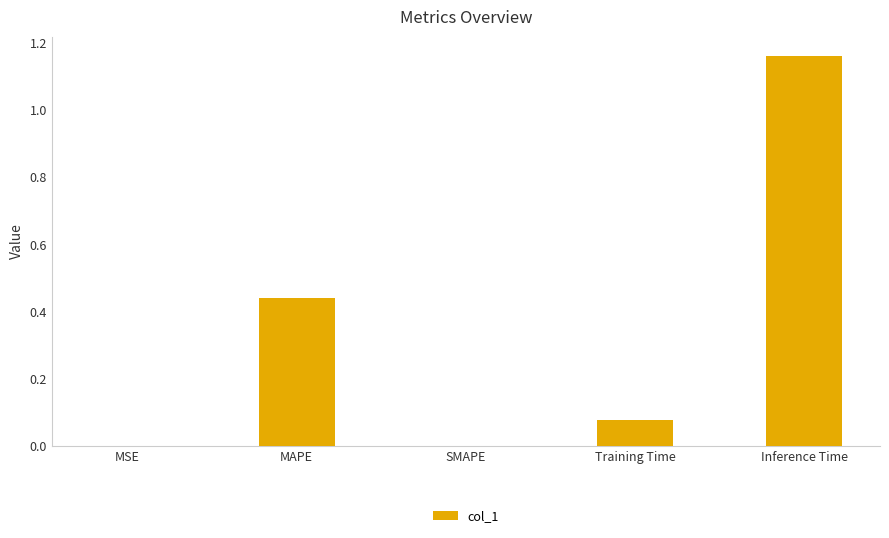

Which has a higher value, Training Time or MAPE?

MAPE